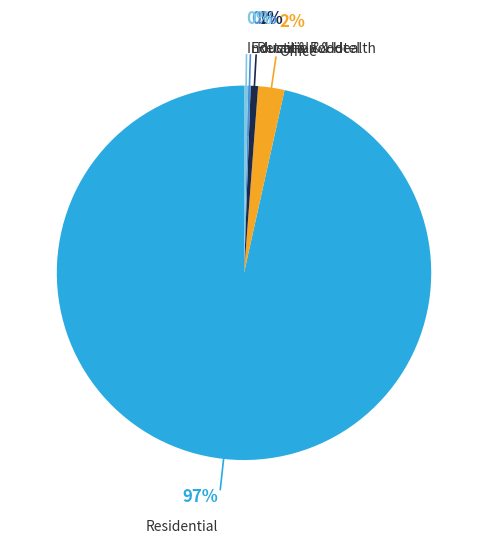

Does any single category account for the majority?

Yes